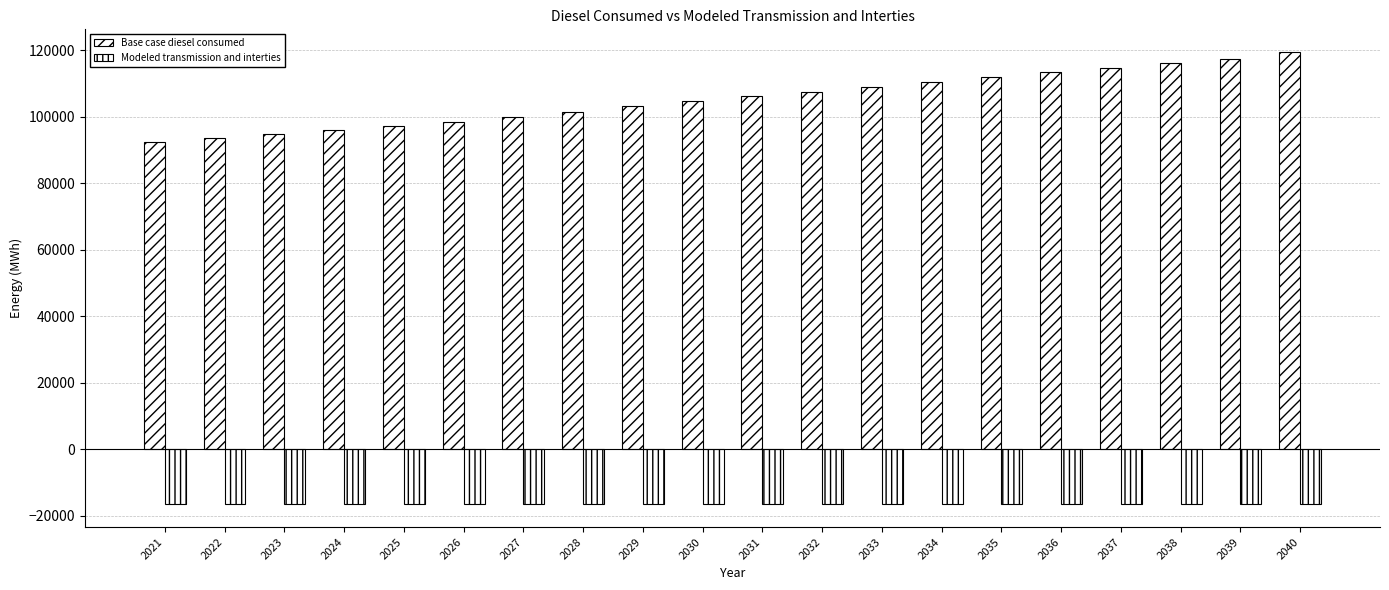

Count the number of categories in the chart.

20